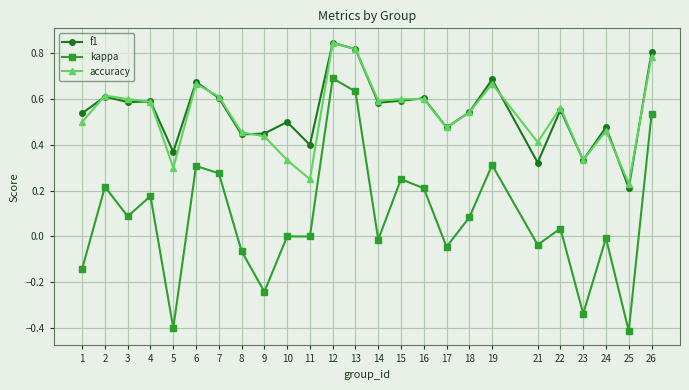

At which category is the sum across all series the highest?

12